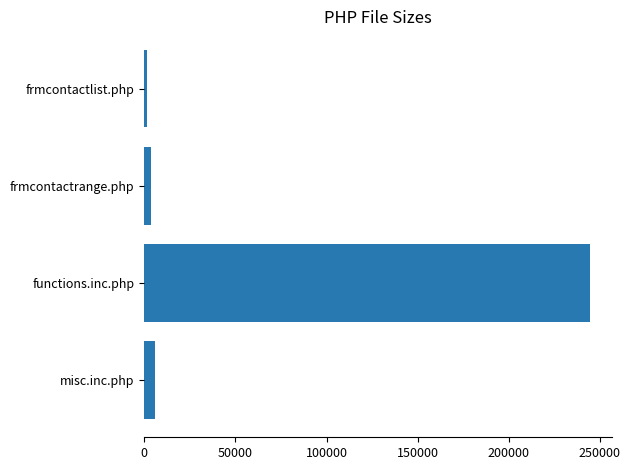

True or false: the data shows 155337 at functions.inc.php.

False